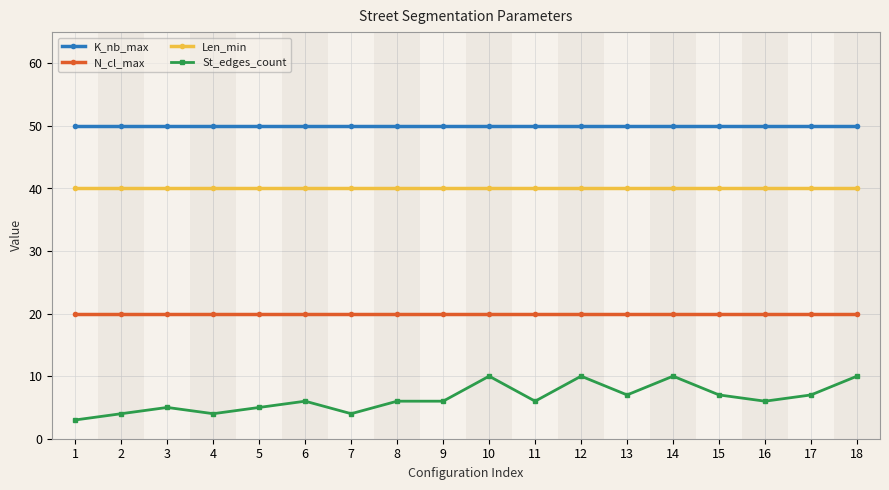

What is the value of the St_edges_count point at the 10th from the left?

10